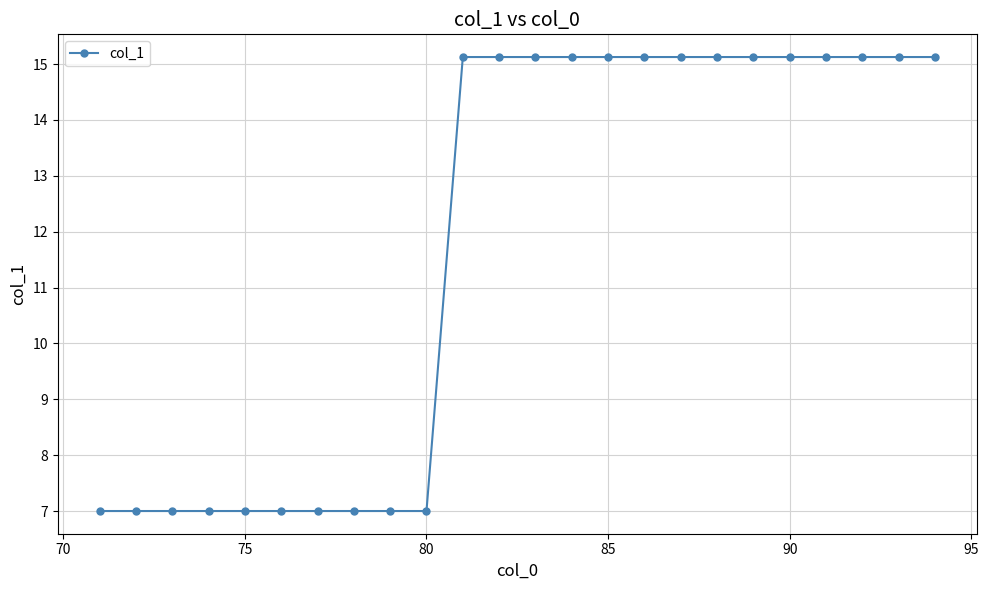

What is the smallest value displayed?

7.0